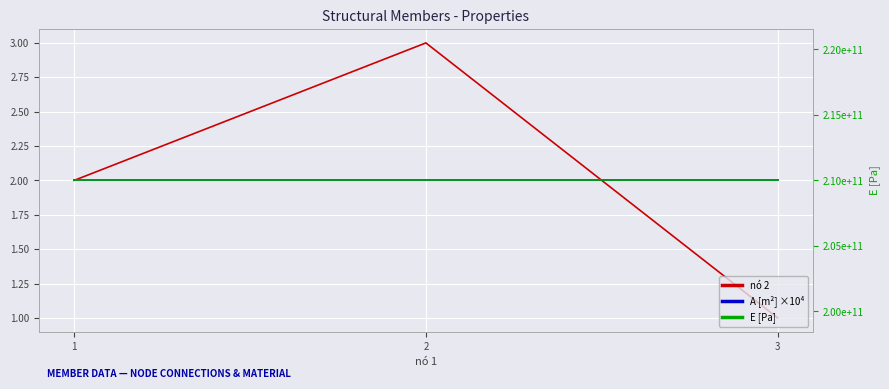

What are all the series names shown in the legend?

nó 2, A [m²] ×10⁴, E [Pa]